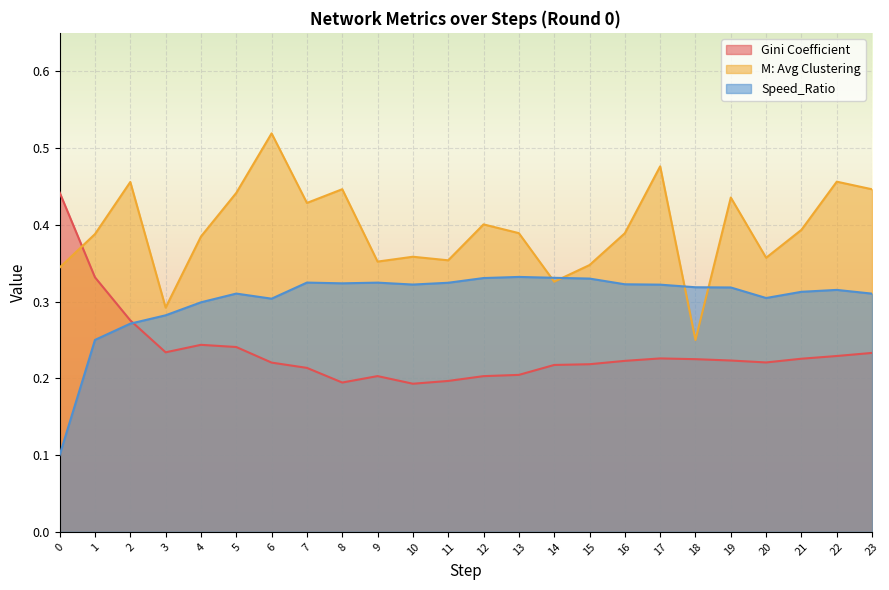

At which label does M: Avg Clustering reach its peak?

6